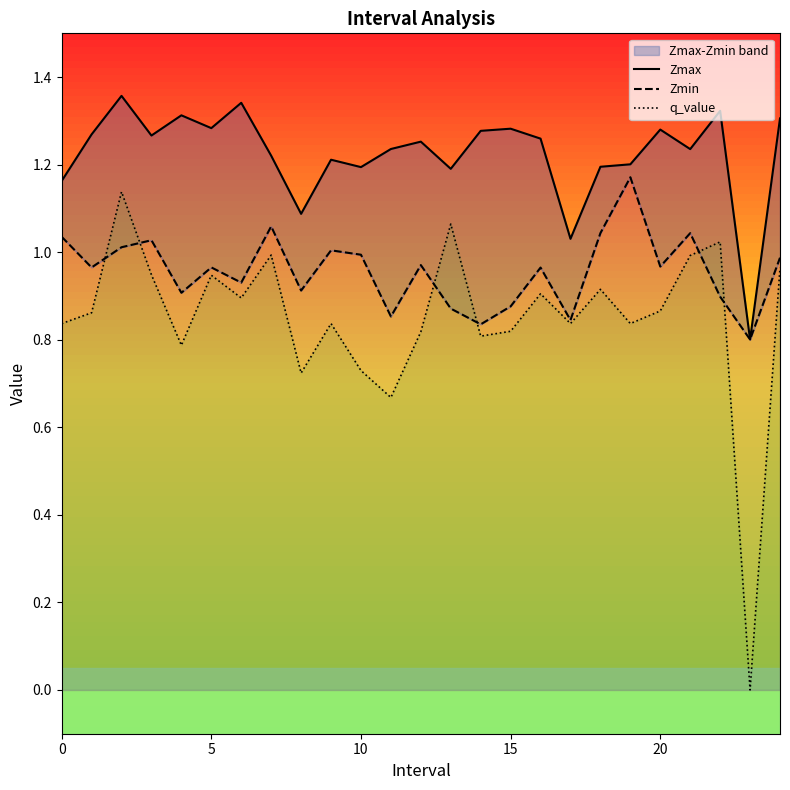

At how many categories does at least one series exceed 1?

24